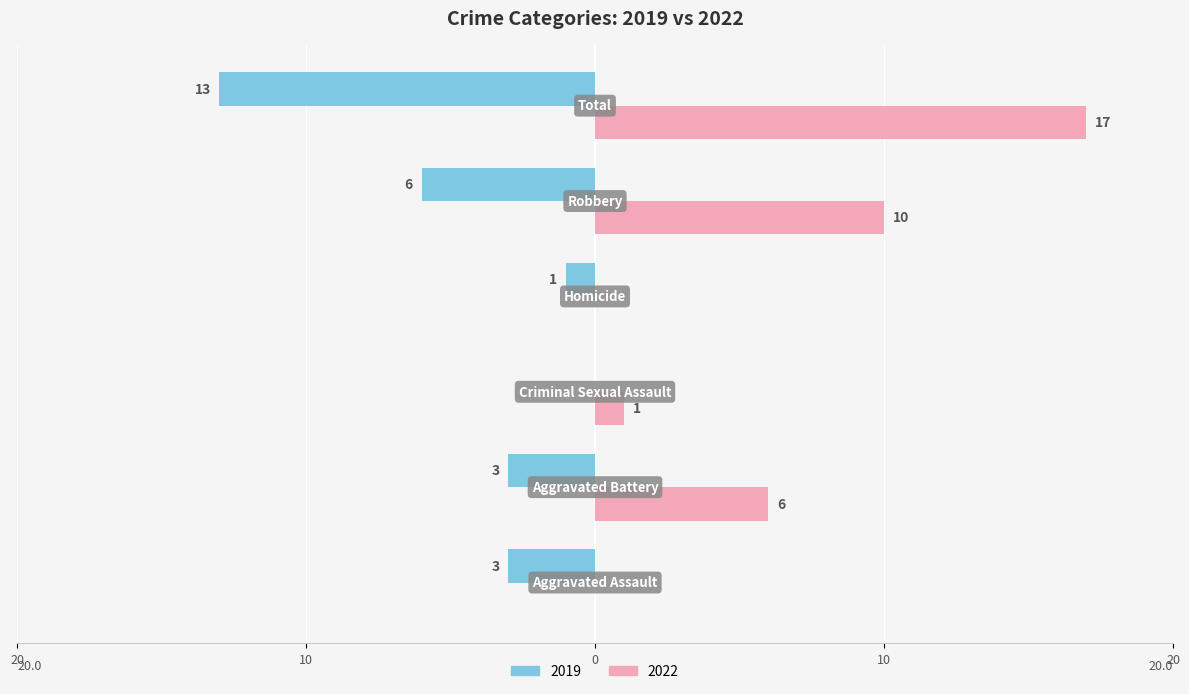

Which series has the largest total across all categories?

2022